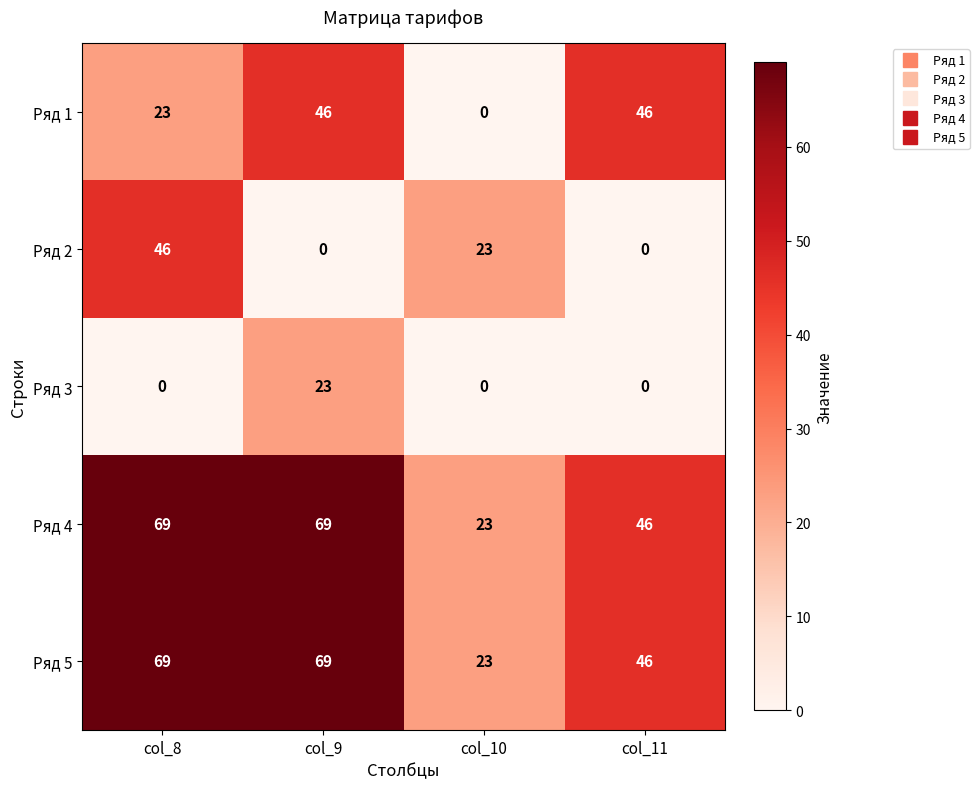

What is the sum of the Ряд 2 values at col_10 and col_8?

69